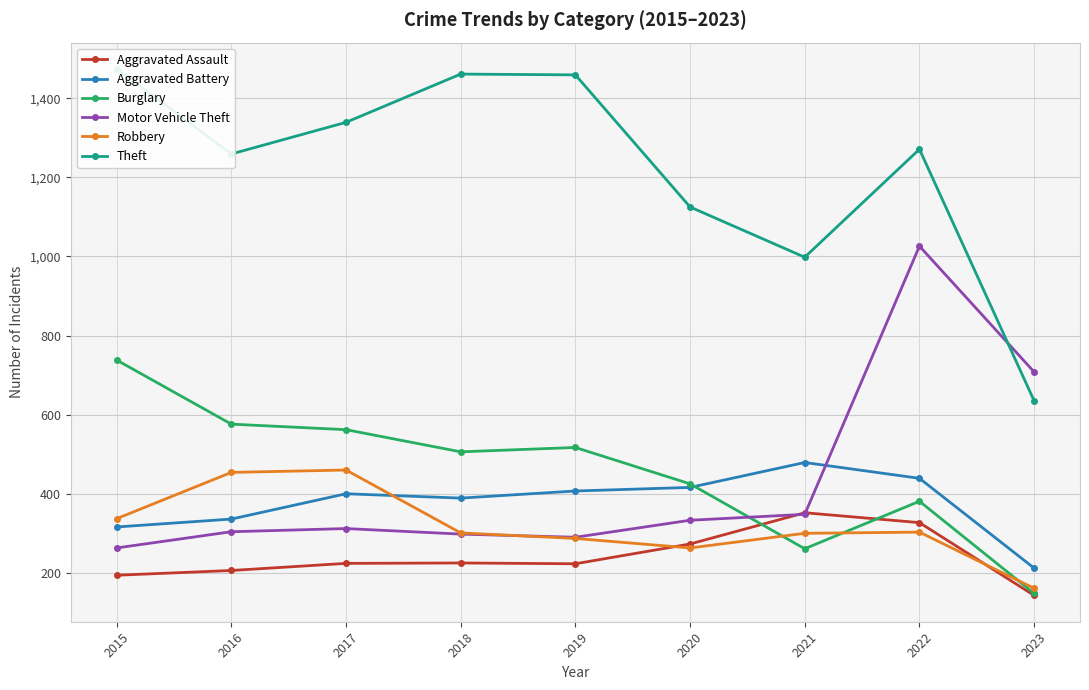

Where is the first local minimum for Theft?

2016